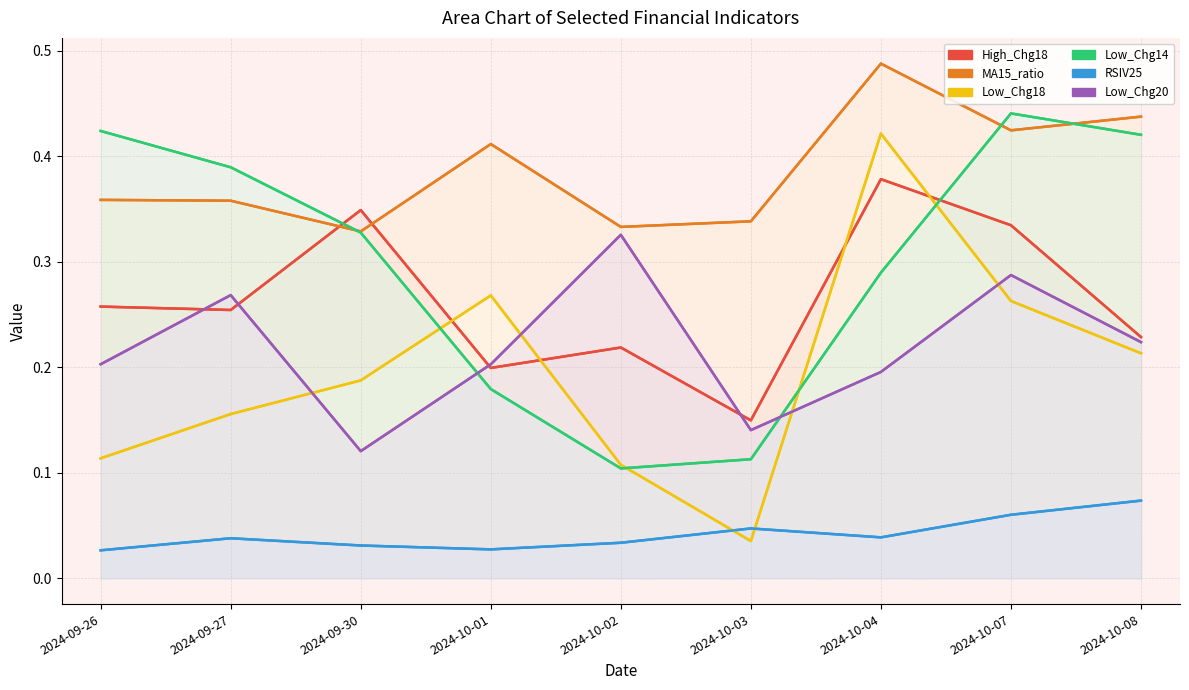

What are all the series names shown in the legend?

High_Chg18, MA15_ratio, Low_Chg18, Low_Chg14, RSIV25, Low_Chg20